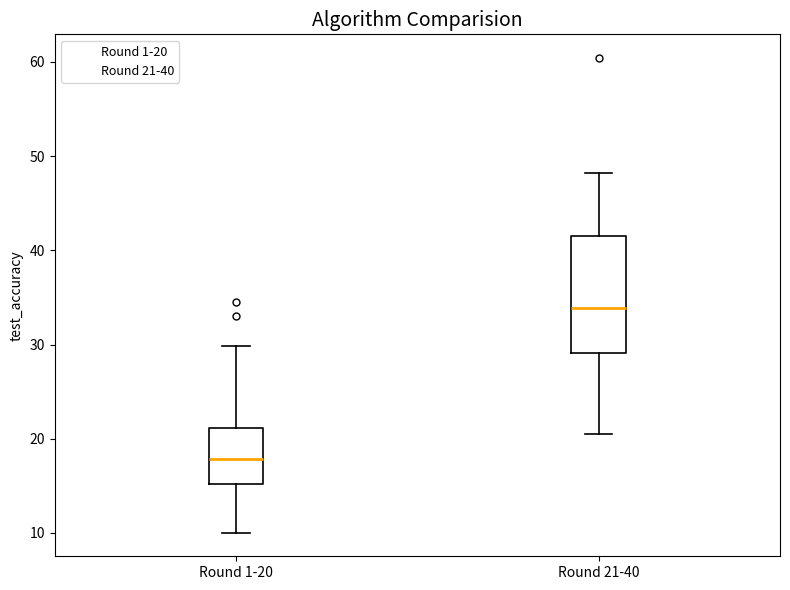

Comparing the boxes themselves (not the whiskers), which one is the tallest?

Round 21-40